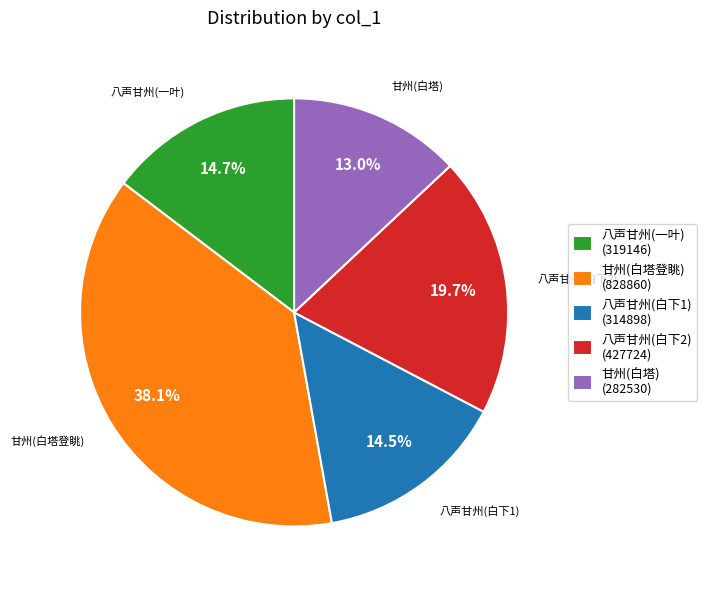

What is the ratio of the value at 八声甘州(白下2) (427724) to the value at 甘州(白塔) (282530)?

1.5